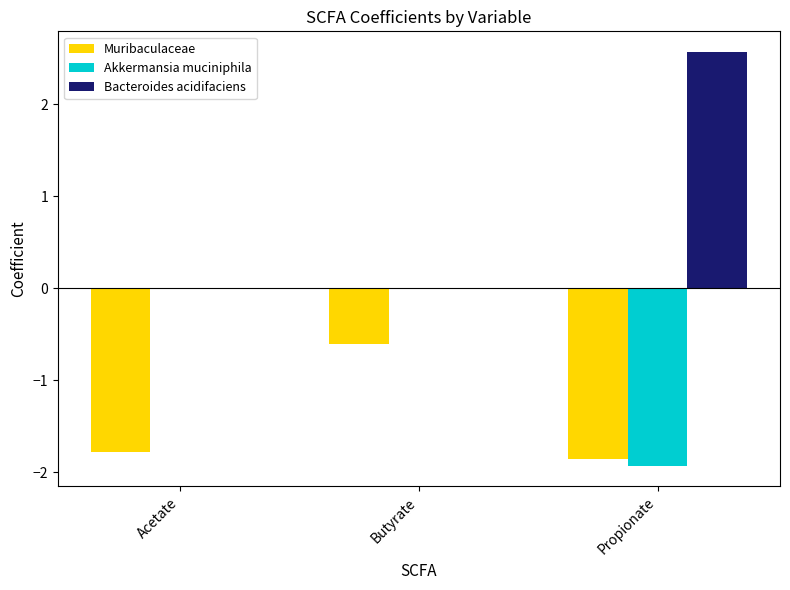

At which category is the sum across all series the highest?

Butyrate